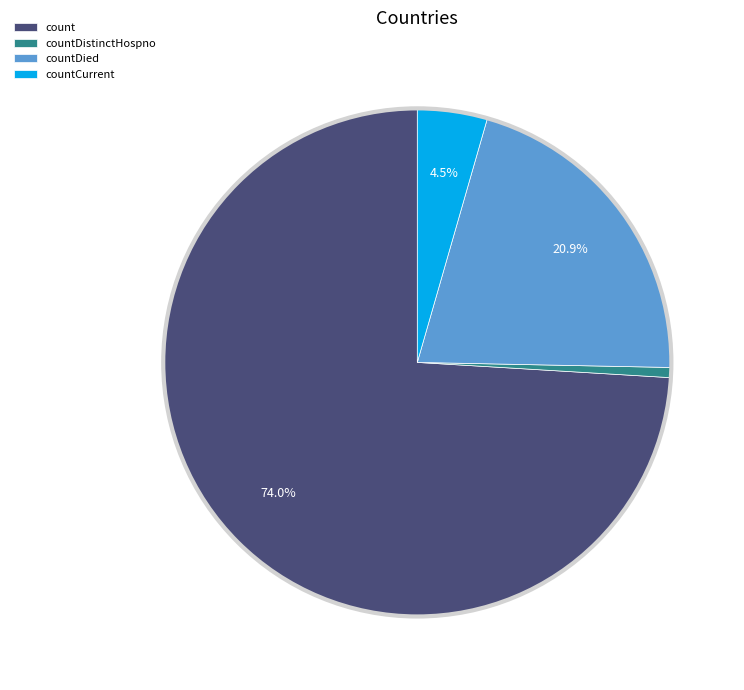

How many segments does this pie chart have?

4